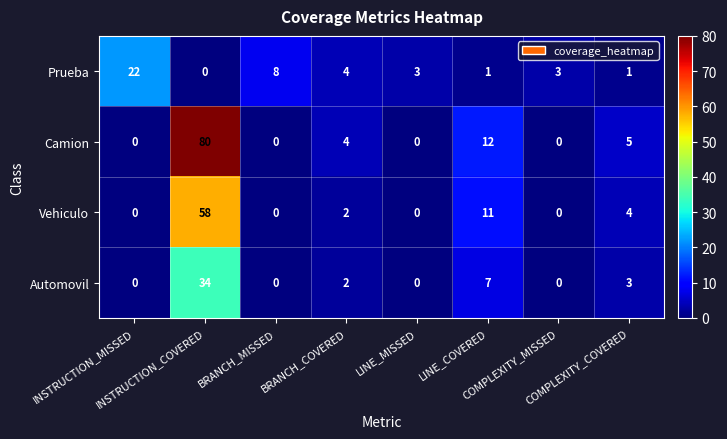

What is the difference between the highest and lowest values at BRANCH_COVERED?

2